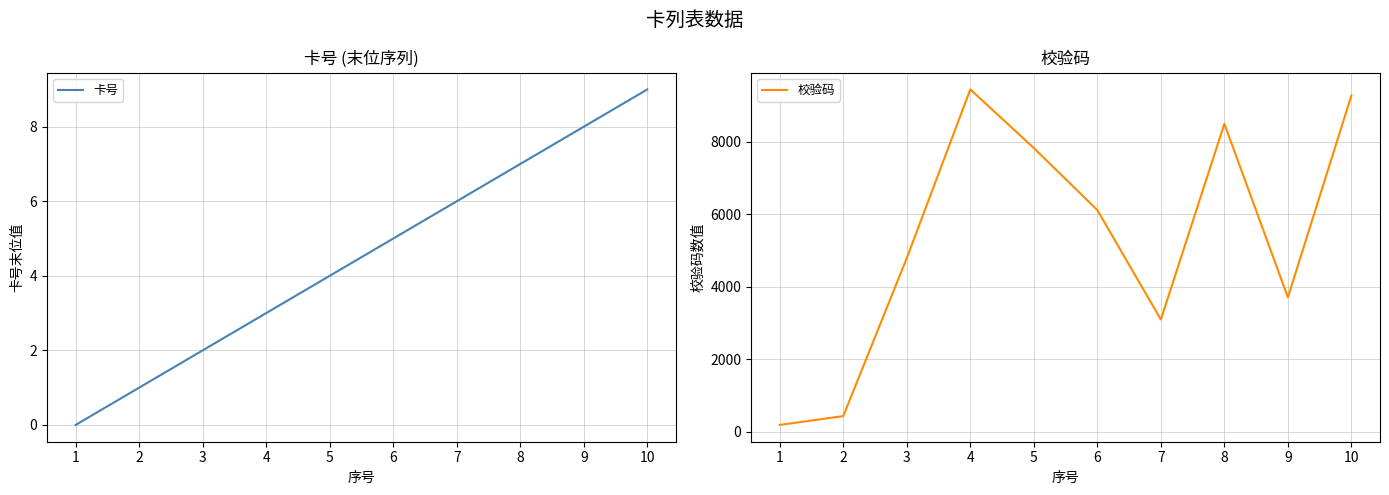

True or false: 校验码 and 卡号 cross at least once.

False